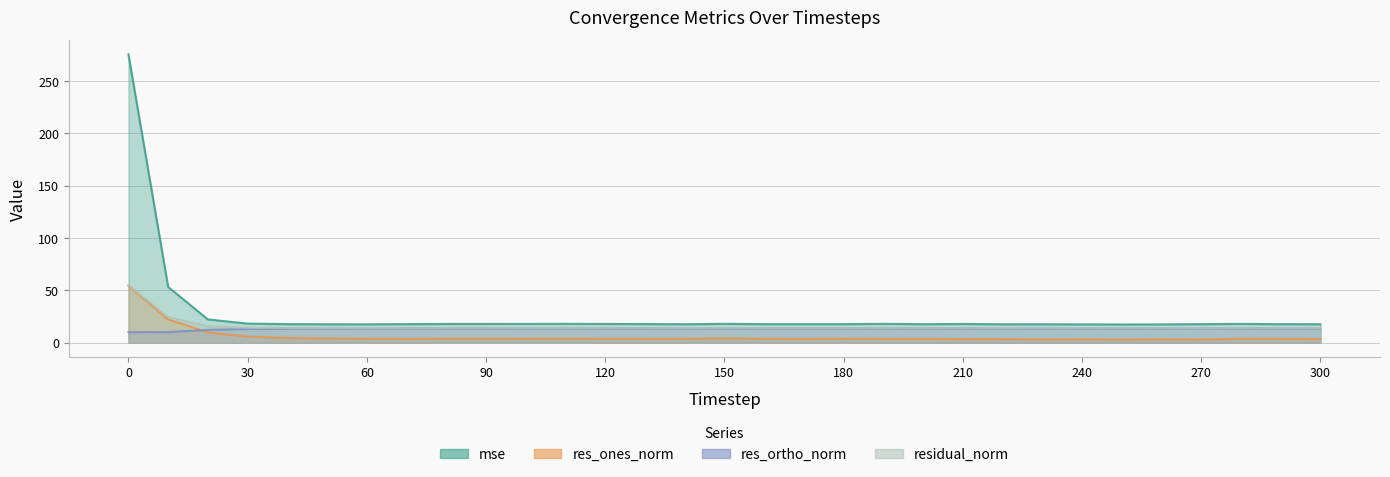

The value of res_ones_norm at 180 is 3.6. True or false?

True